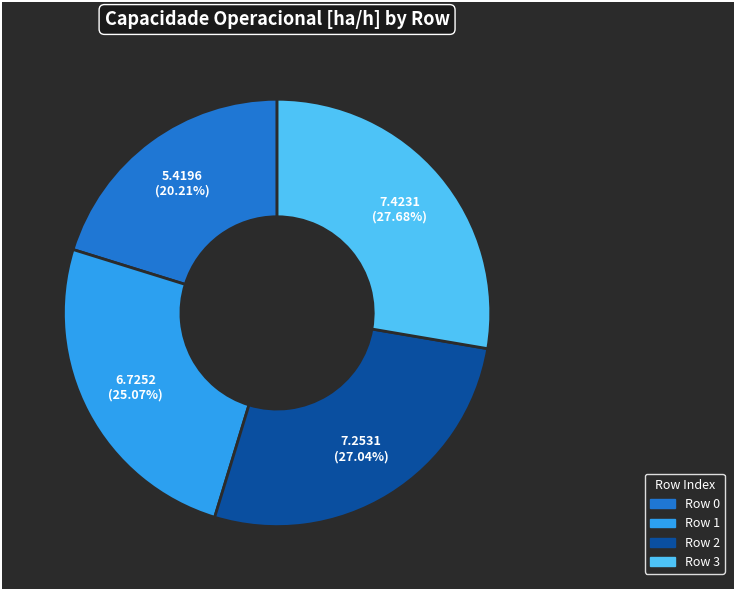

Does any single category account for the majority?

No